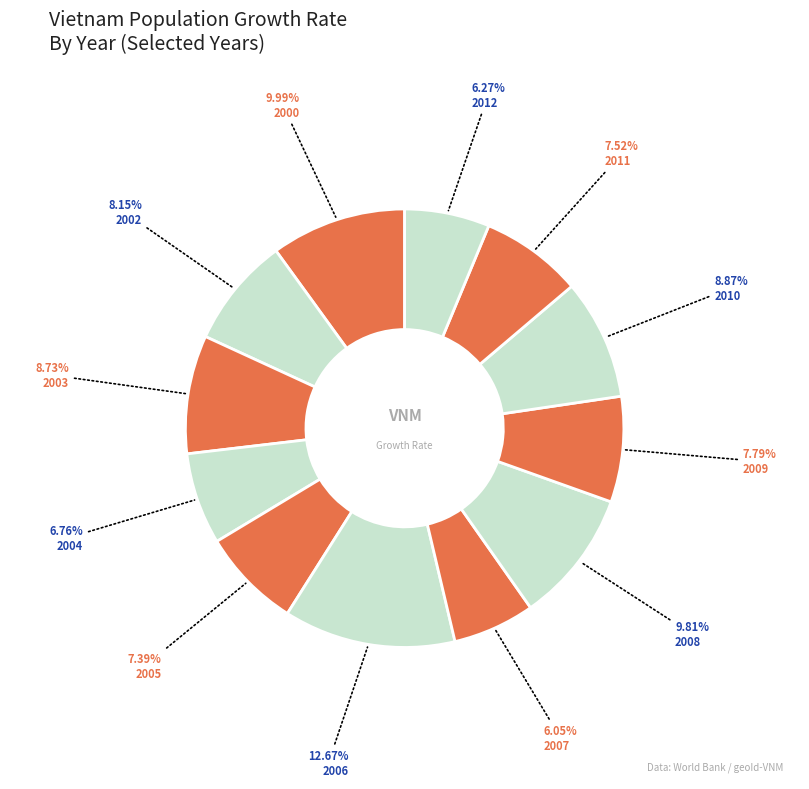

Which category has the smallest portion of the pie?

2007